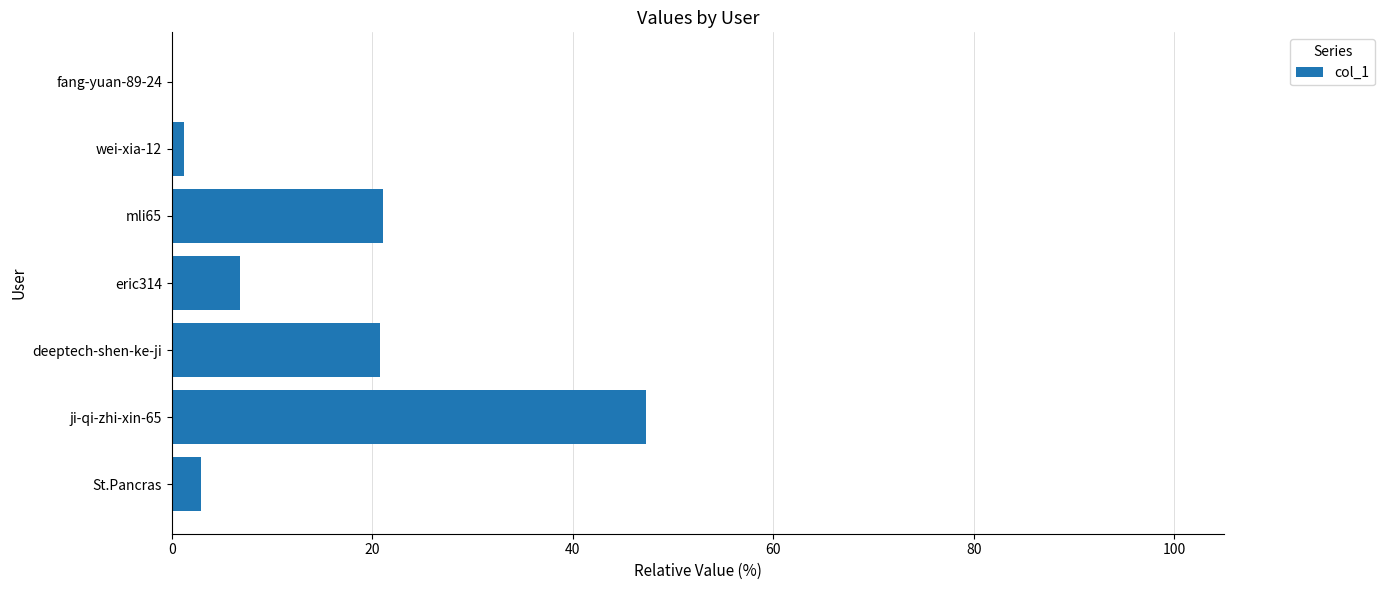

True or false: the data shows 2.9 at St.Pancras.

True